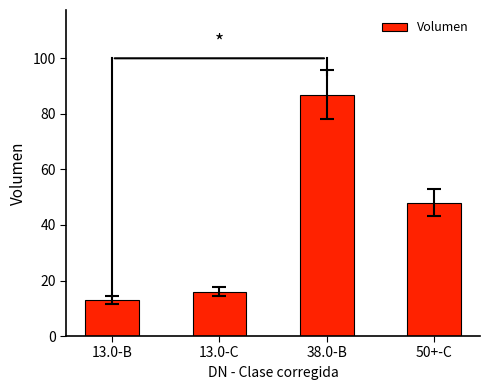

What is the sum of the values at 38.0-B and 13.0-B?

100